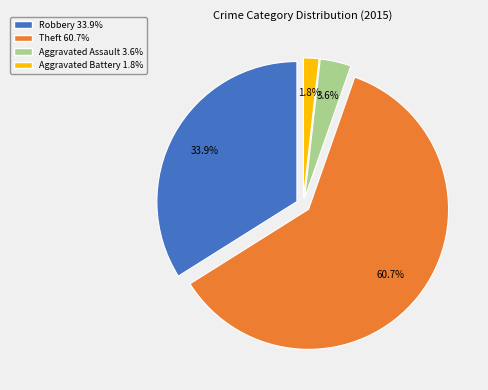

What percentage do Theft and Robbery together represent?

94.6%